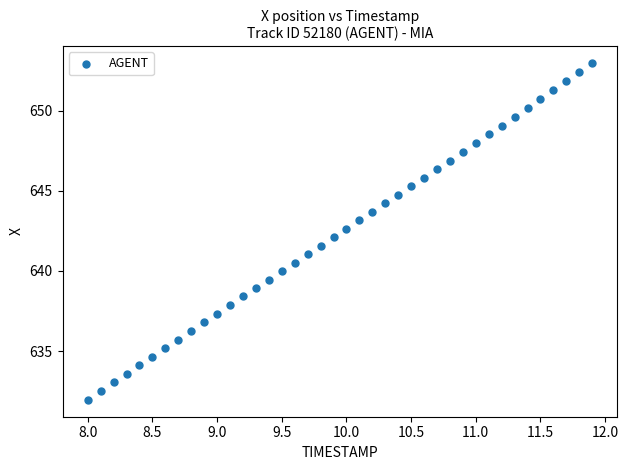

What is the range of Y values (max minus min)?

21.0